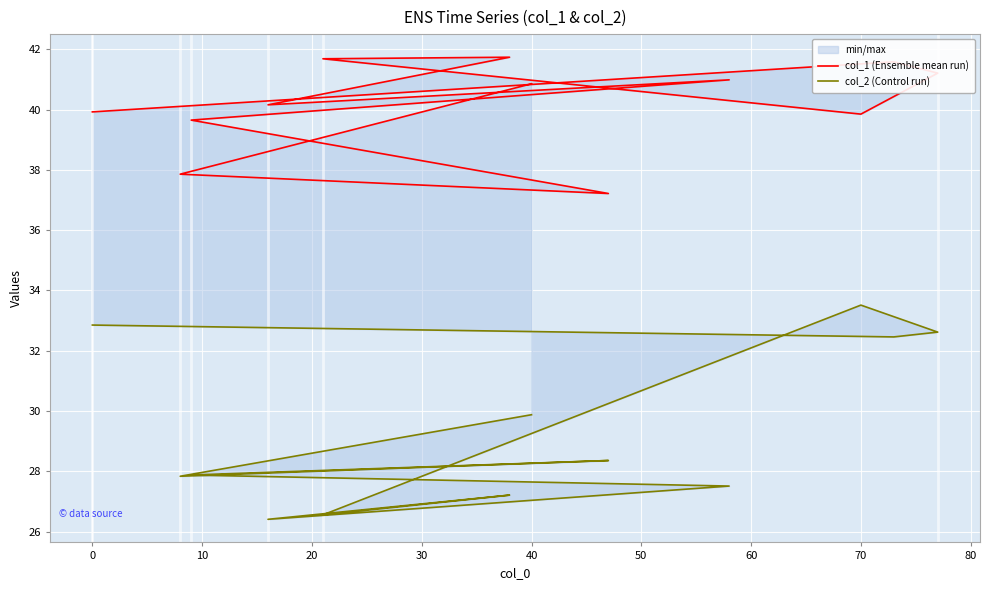

Which series changed the most between 30 and 80?

col_1 (Ensemble mean run)